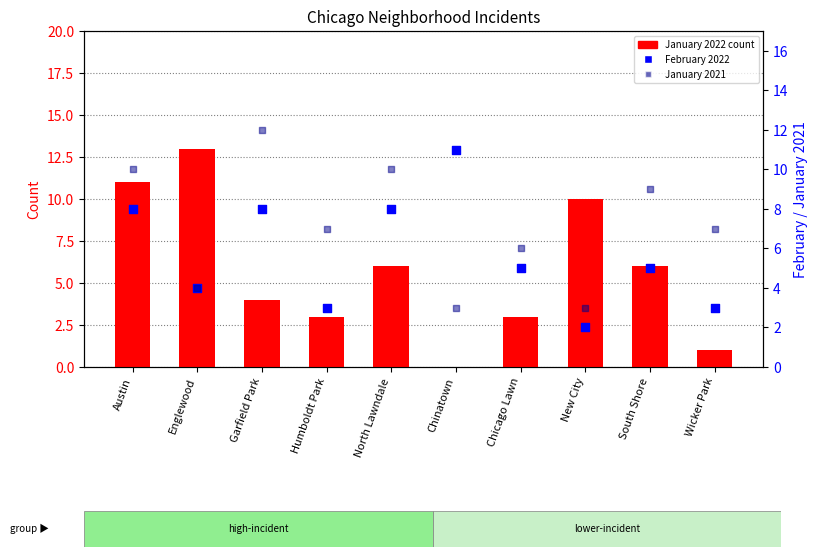

What are all the series names shown in the legend?

January 2022, February 2022, January 2021